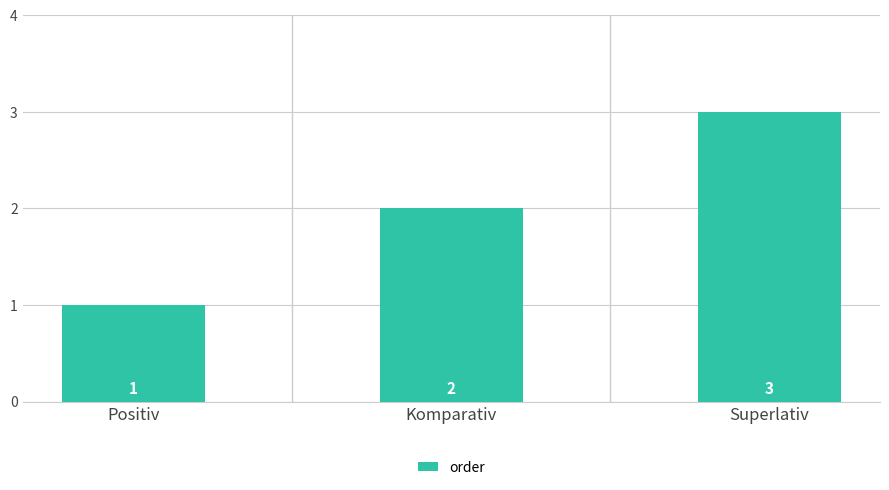

Is it true that the value at Positiv is 1?

True